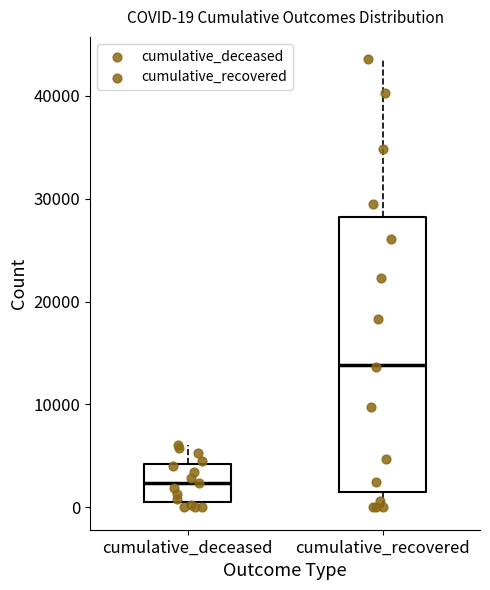

Which box has the highest median line?

cumulative_recovered